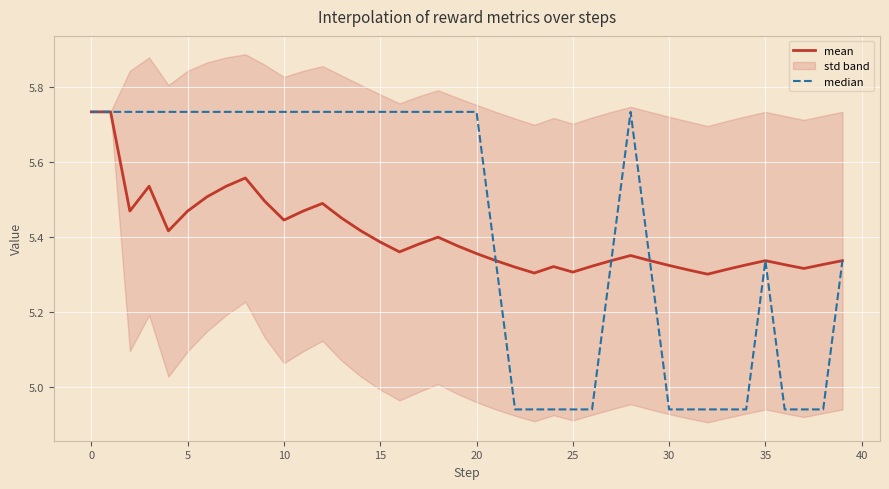

Which series has the largest total across all categories?

median